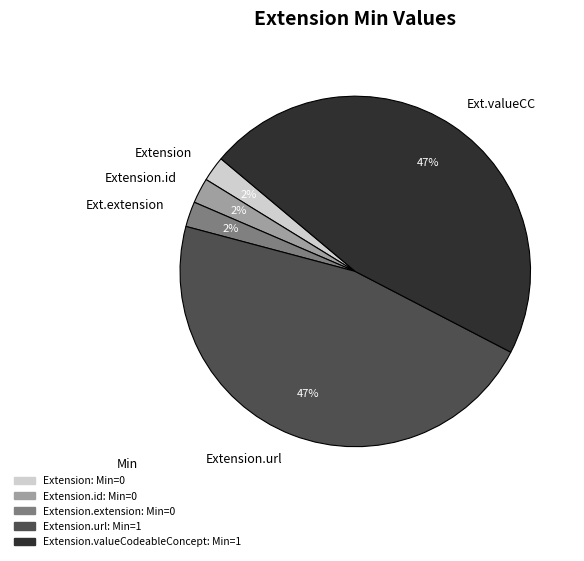

What percentage is the Extension.url slice, to the nearest percent?

47%